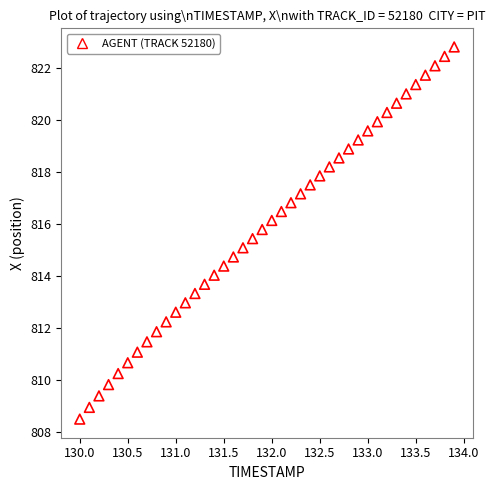

What is the range of X values (max minus min)?

3.9